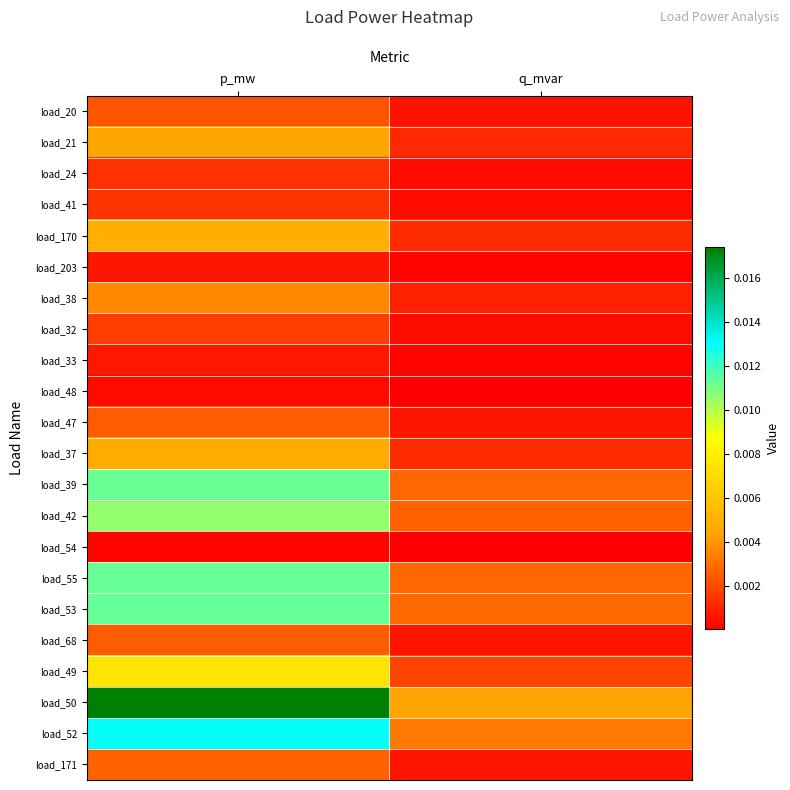

Which has a higher value, q_mvar or p_mw?

p_mw